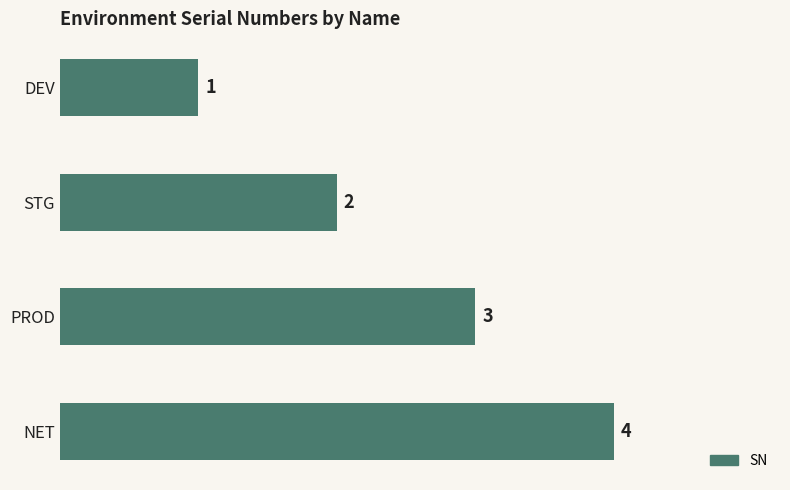

Approximately how many times larger is the value at STG compared to NET?

0.5